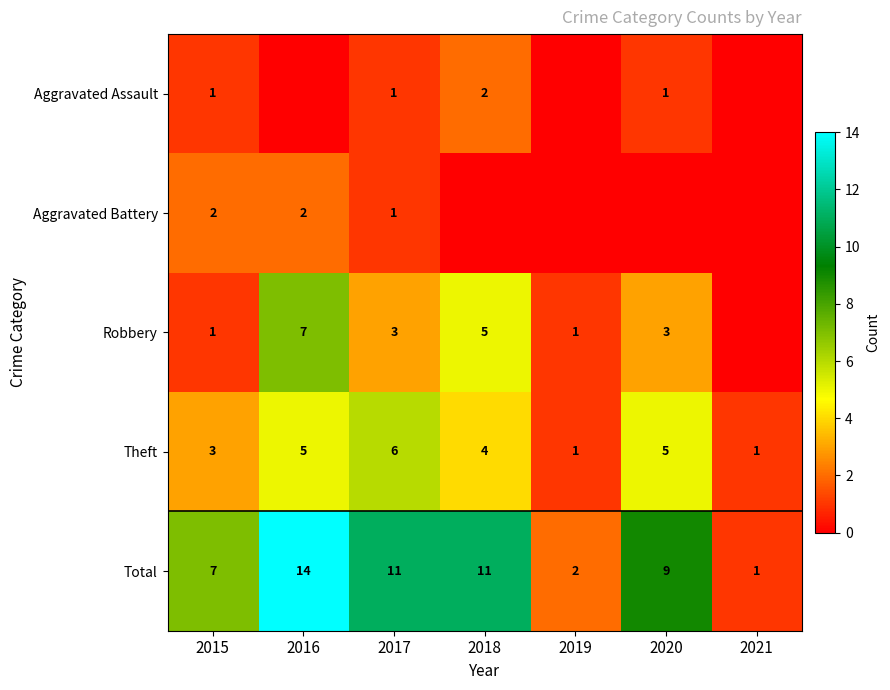

What is the spread (max minus min) of values at 2017?

10